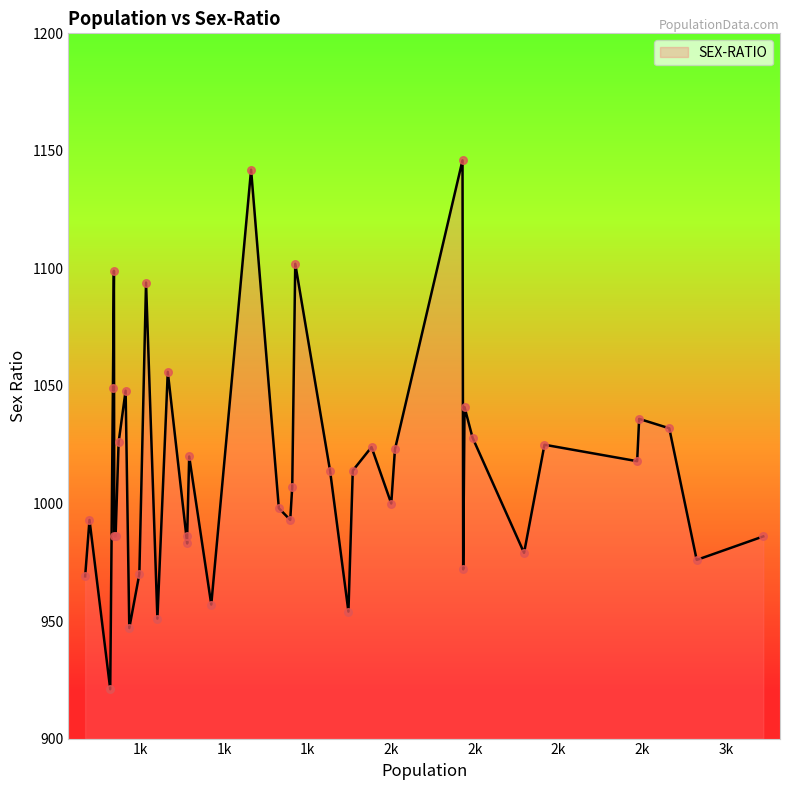

Which has a higher value, 1171 or 2215?

1171